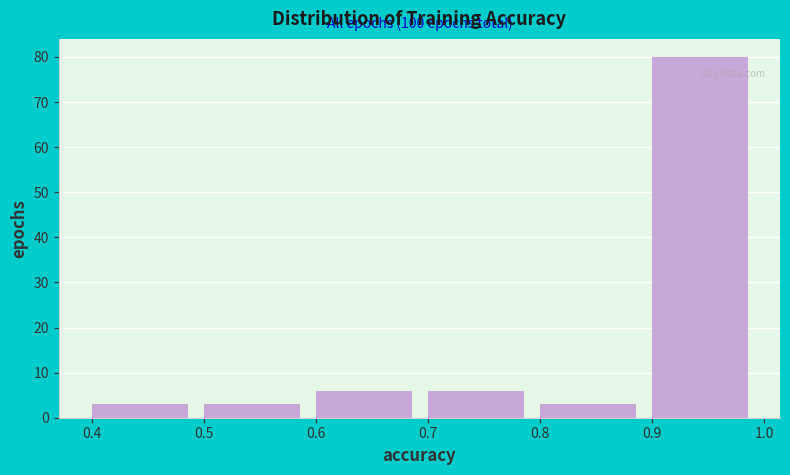

Over which range of the x-axis is the bar tallest?

0.9 to 1.0